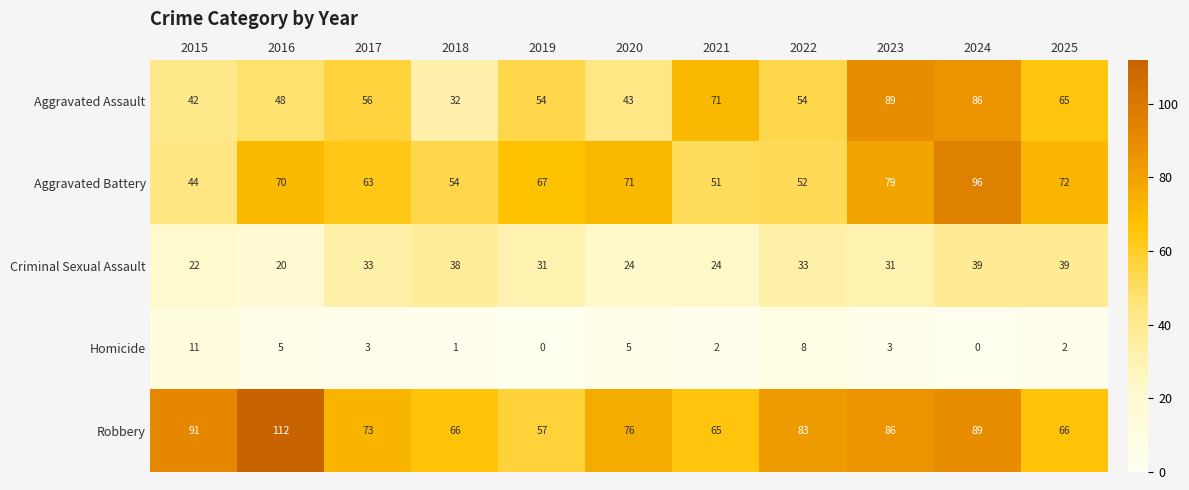

Between 2017 and 2024, which series saw the biggest shift?

Aggravated Battery